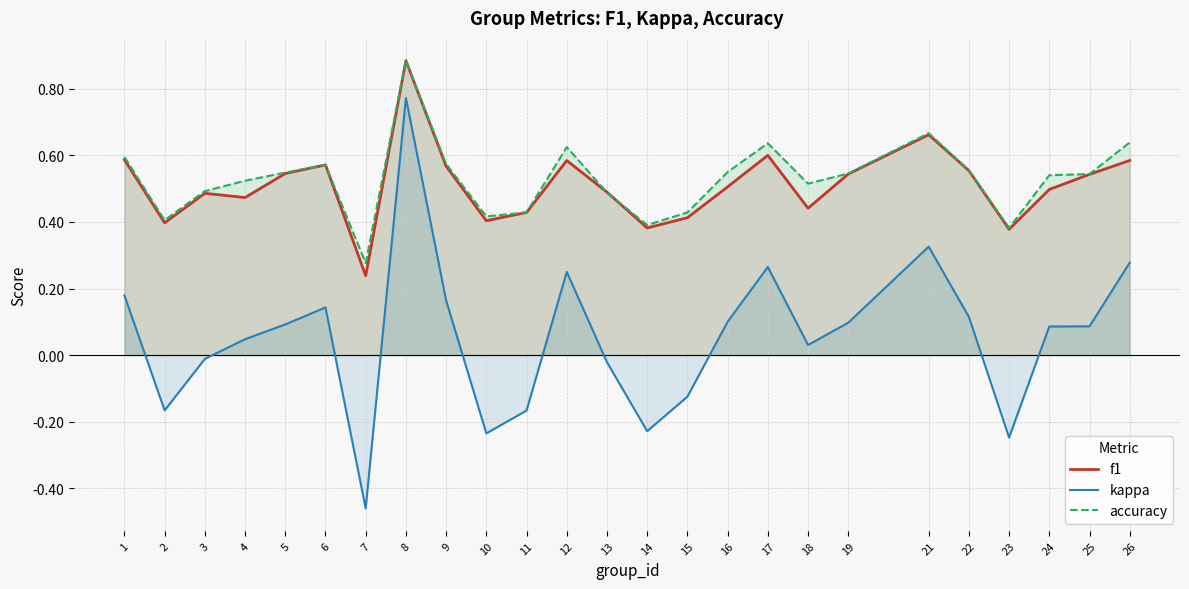

At how many categories does at least one series exceed 0?

25